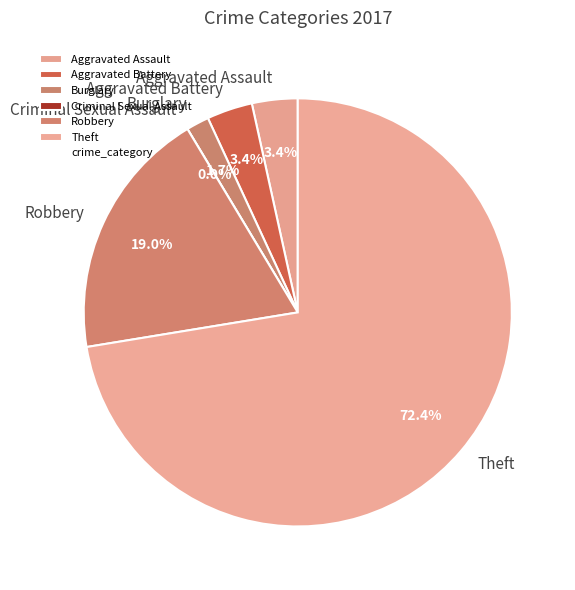

To the nearest percent, what portion does Theft represent?

72%